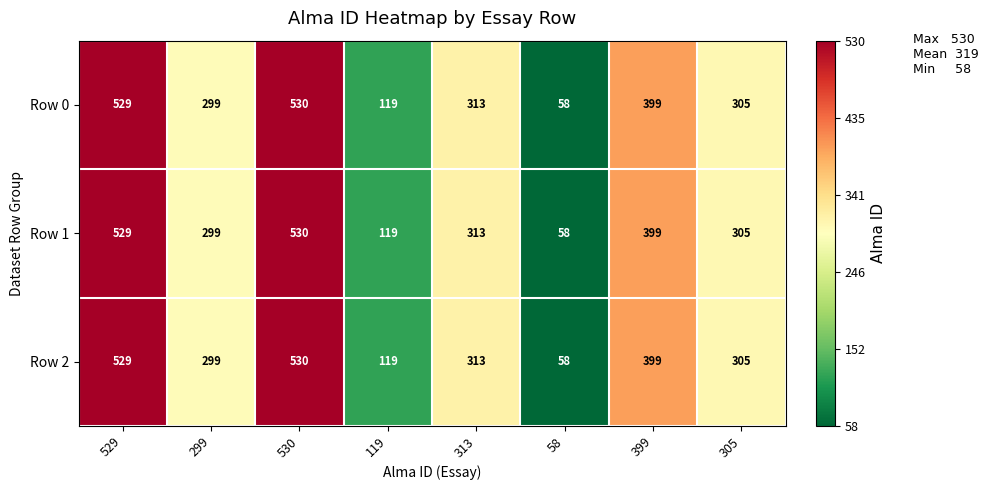

How many data points does each series have?

8